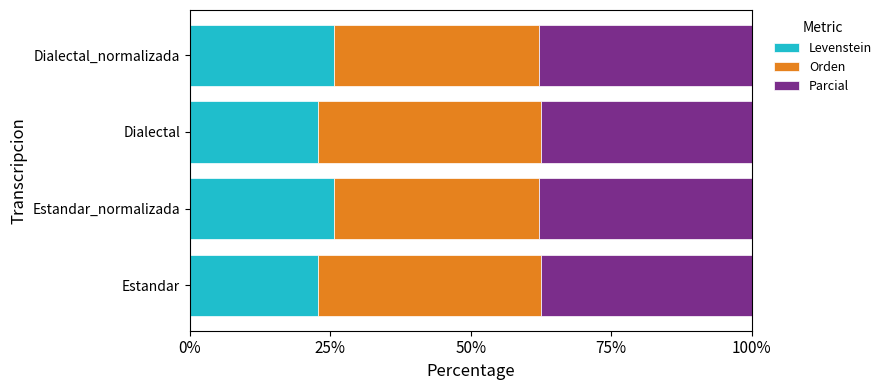

What is the total value across all series at Estandar?

100.0